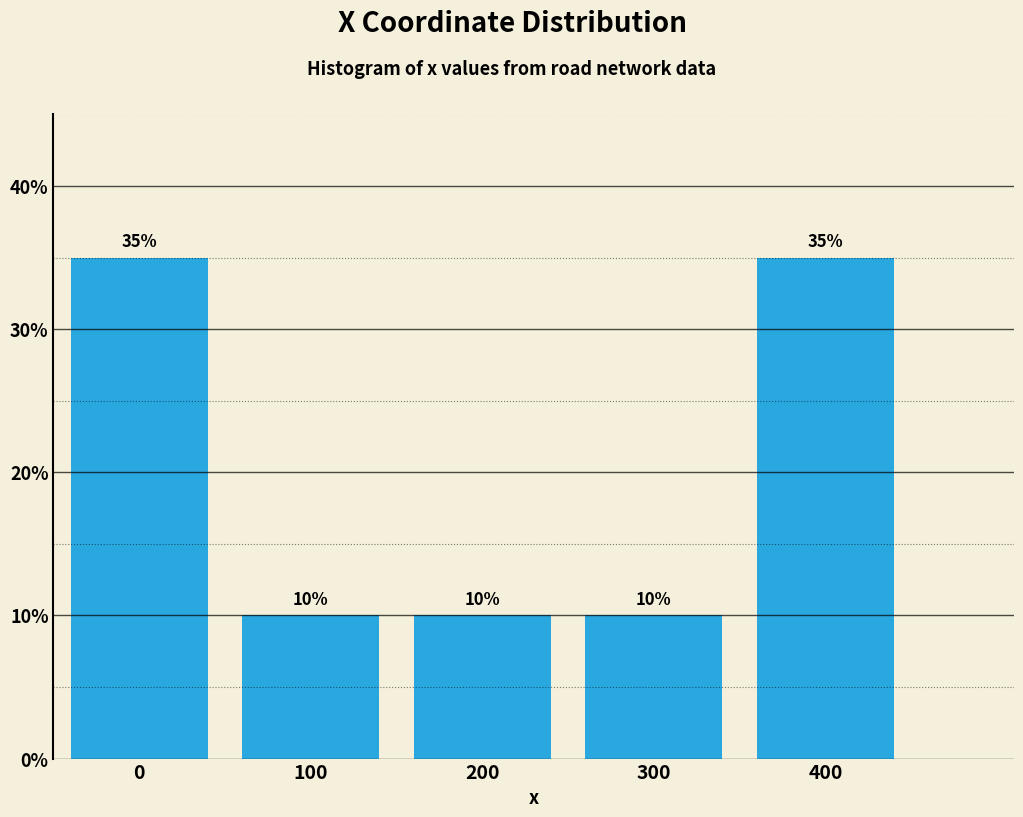

Reading right to left, extract all data points from this chart.

35	10	10	10	35